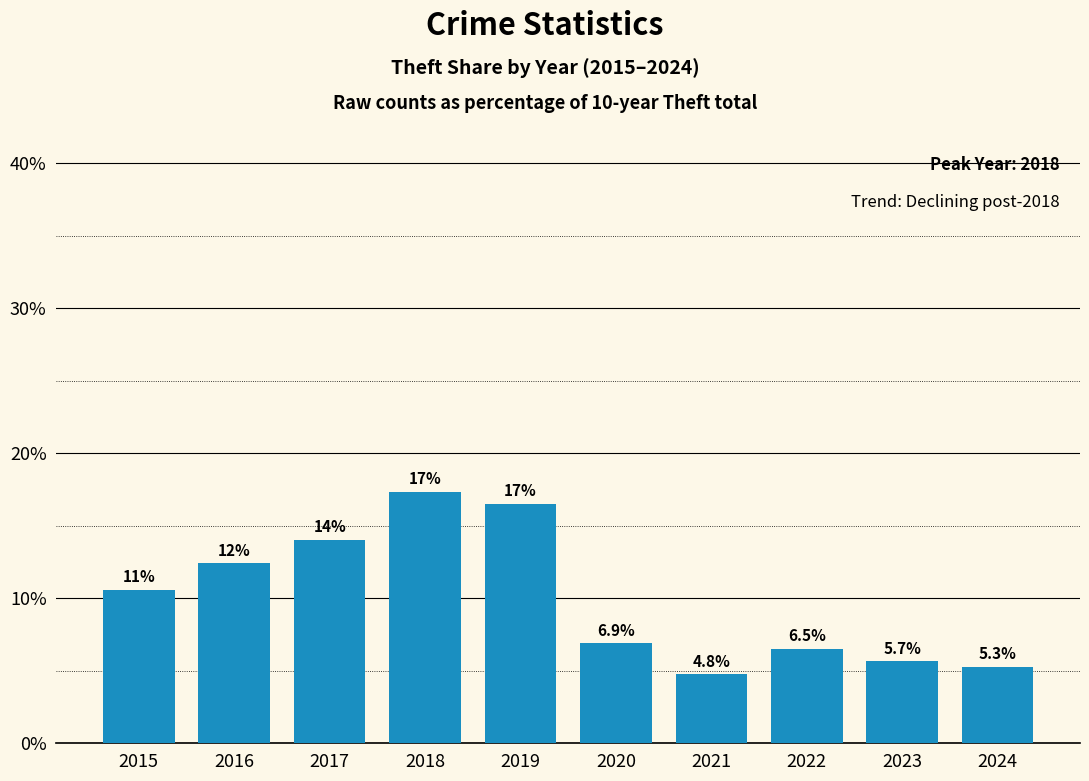

Reading left to right, what are all the values shown in this chart?

2015=10.6	2016=12.4	2017=14.0	2018=17.3	2019=16.5	2020=6.9	2021=4.8	2022=6.5	2023=5.7	2024=5.3